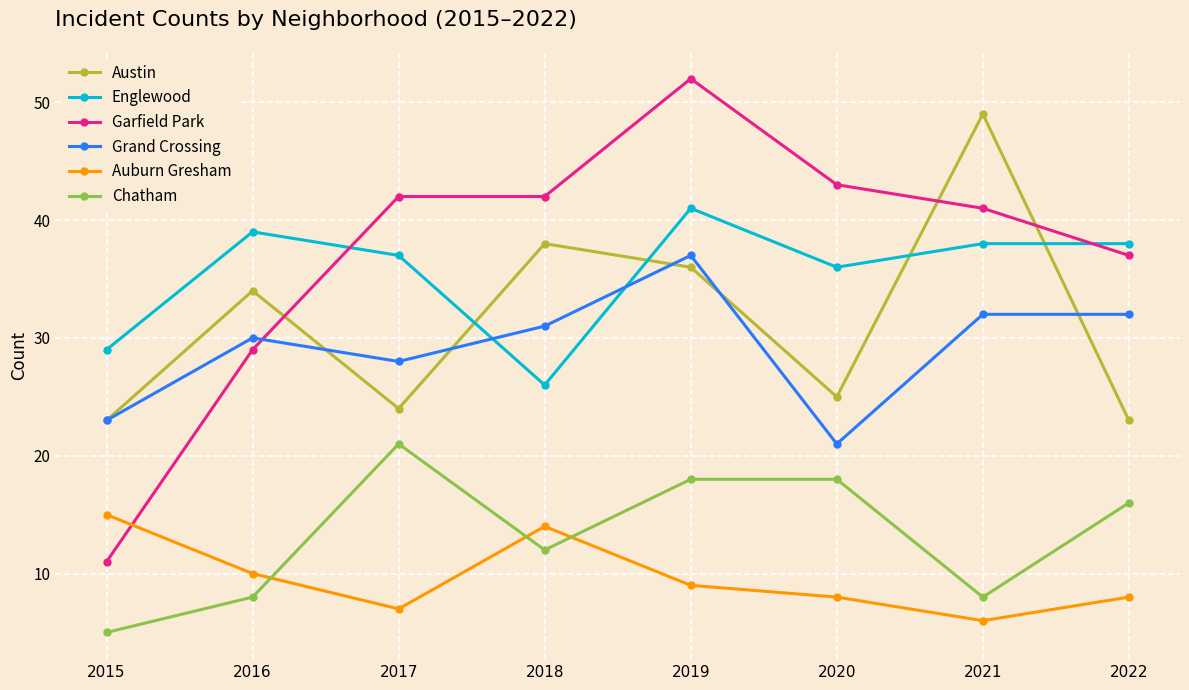

Count the number of data series in this chart.

6